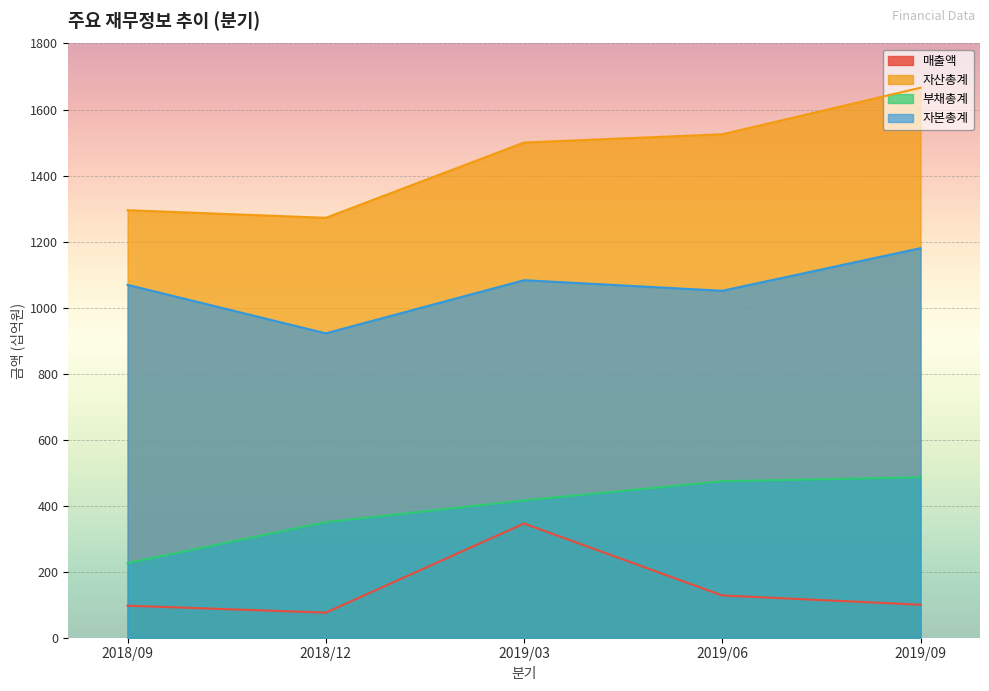

Is the value of 자산총계 at 2018/12 greater than the value of 부채총계 at 2018/09?

Yes